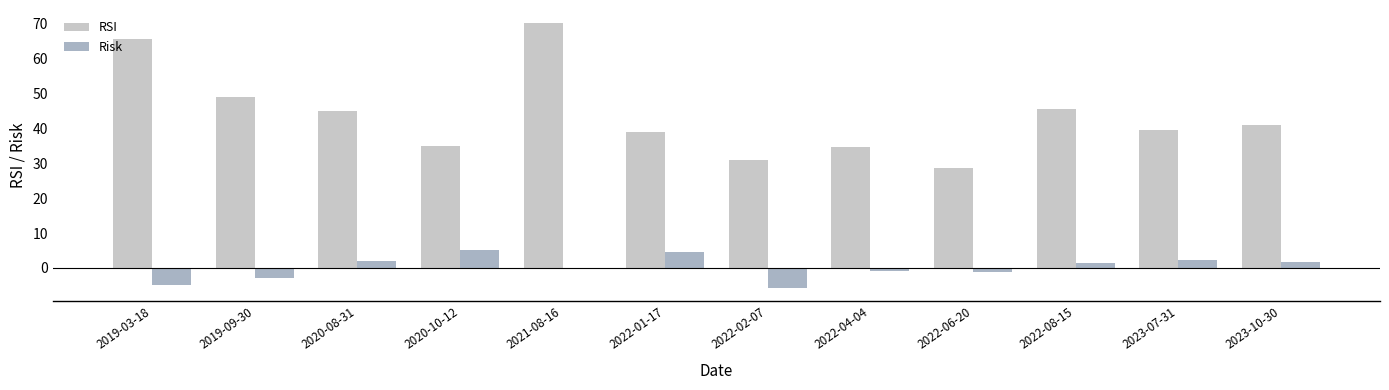

At which label is RSI closest to 49?

2019-09-30